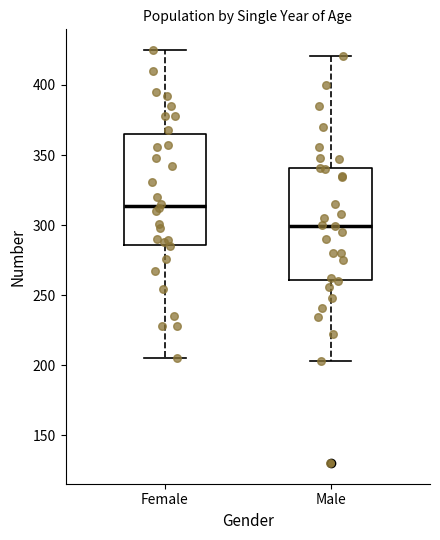

Where does the upper whisker of the box for Female end on the y-axis? The values are not printed on the chart, so give them approximately, as read against the axis.

425